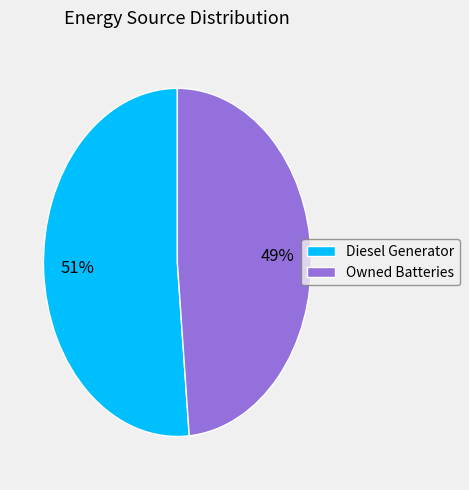

Combined, do Diesel Generator and Owned Batteries account for over 50%?

Yes